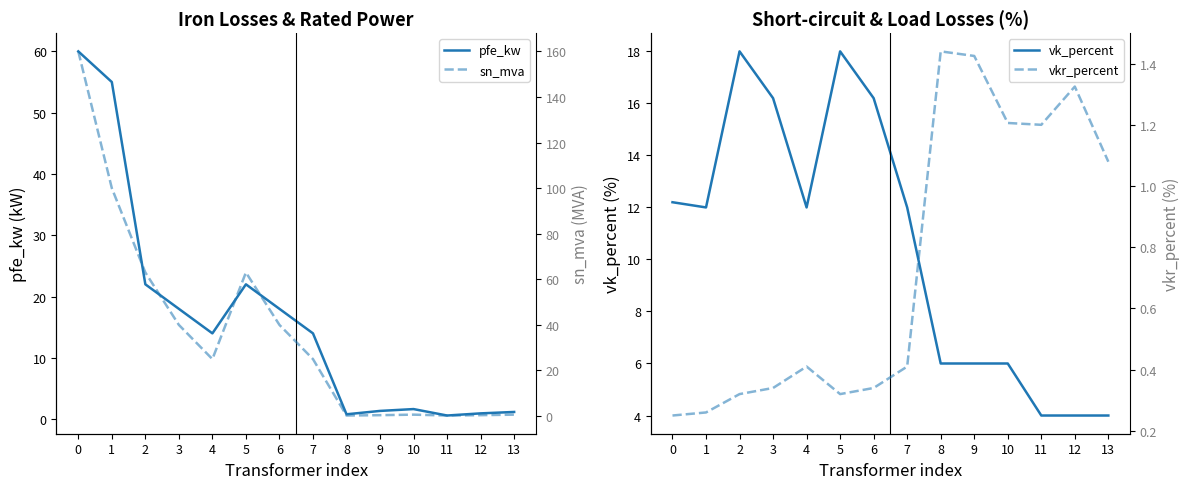

Reading right to left, what are all the values shown in this chart?

pfe_kw: 1.2	0.9	0.6	1.6	1.4	0.8	14.0	18.0	22.0	14.0	18.0	22.0	55.0	60.0
vk_percent: 4.0	4.0	4.0	6.0	6.0	6.0	12.0	16.2	18.0	12.0	16.2	18.0	12.0	12.2
sn_mva: 0.6	0.4	0.2	0.6	0.4	0.2	25.0	40.0	63.0	25.0	40.0	63.0	100.0	160.0
vkr_percent: 1.1	1.3	1.2	1.2	1.4	1.4	0.4	0.3	0.3	0.4	0.3	0.3	0.3	0.2